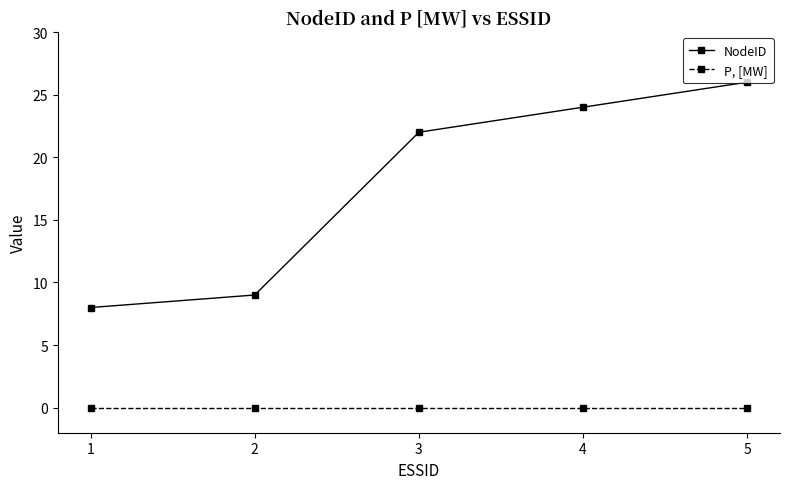

Which series has the largest range (max minus min)?

NodeID